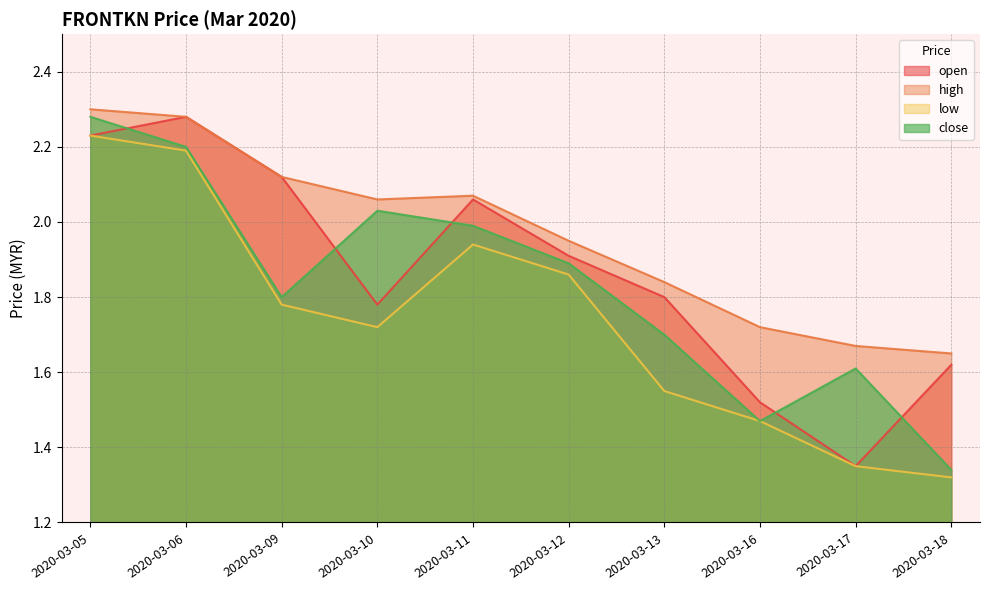

What is the difference between the second highest and second lowest values in the open series?

0.7